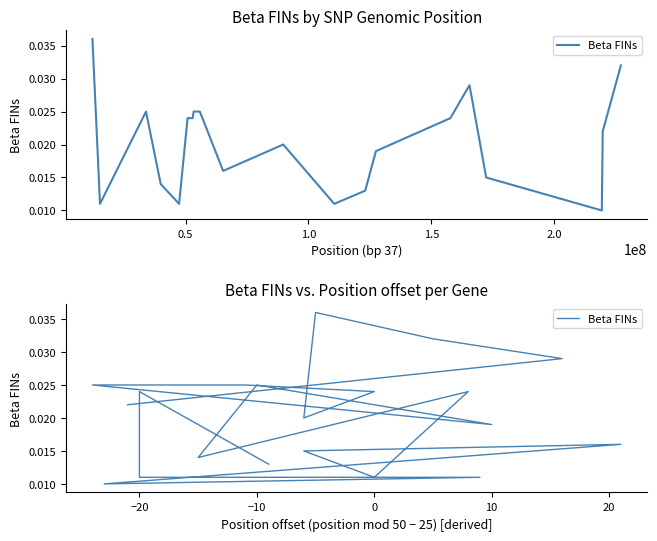

Is this an area chart (filled region under the line)?

No